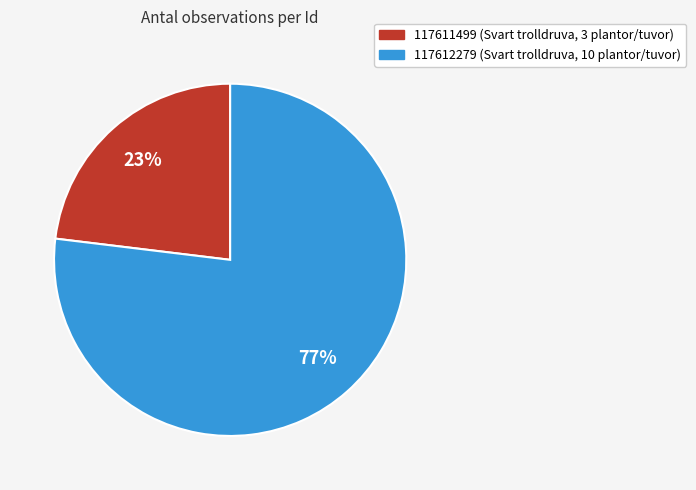

How many segments does this pie chart have?

2